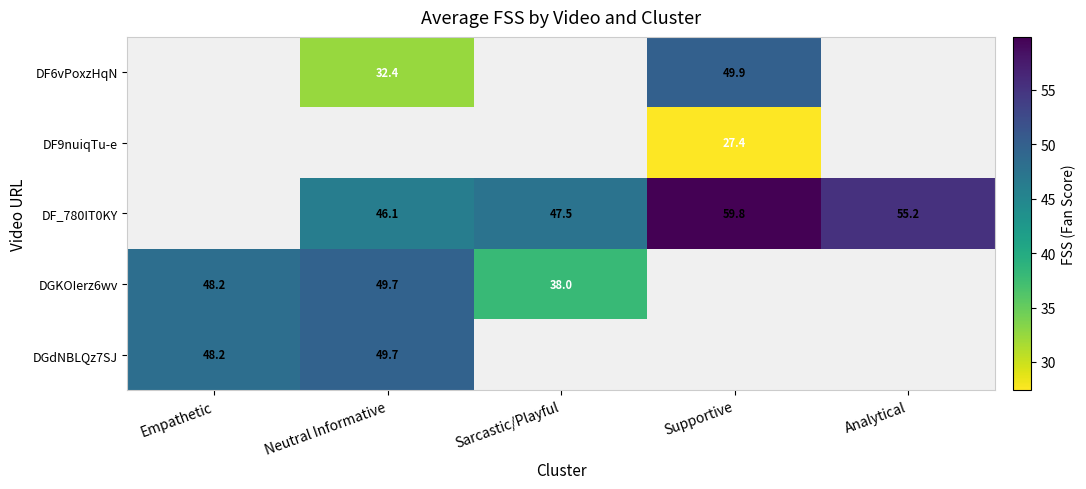

Between Neutral Informative and Analytical, which is larger?

Analytical